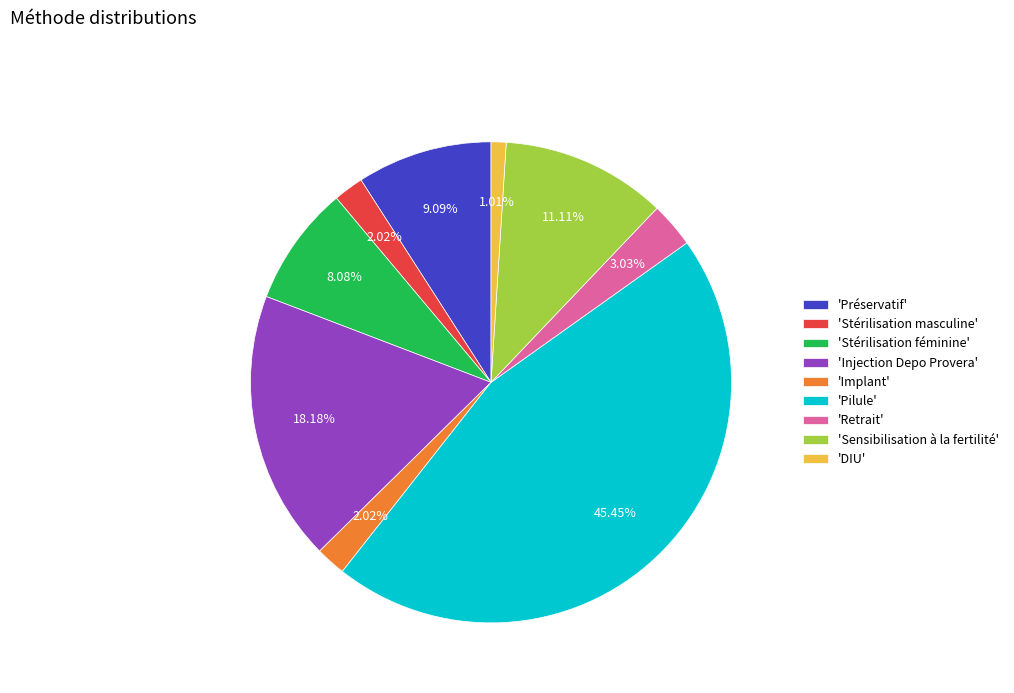

Is the sum of 'Injection Depo Provera' and 'Préservatif' greater than half?

No